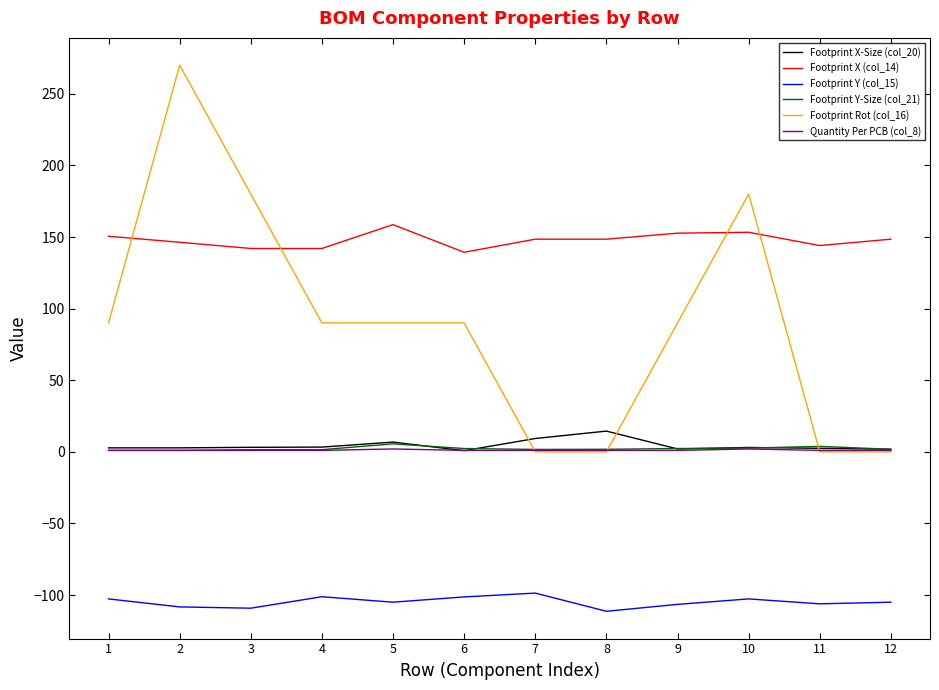

True or false: Footprint Rot (col_16) has a value of 90.0 at 9.

True